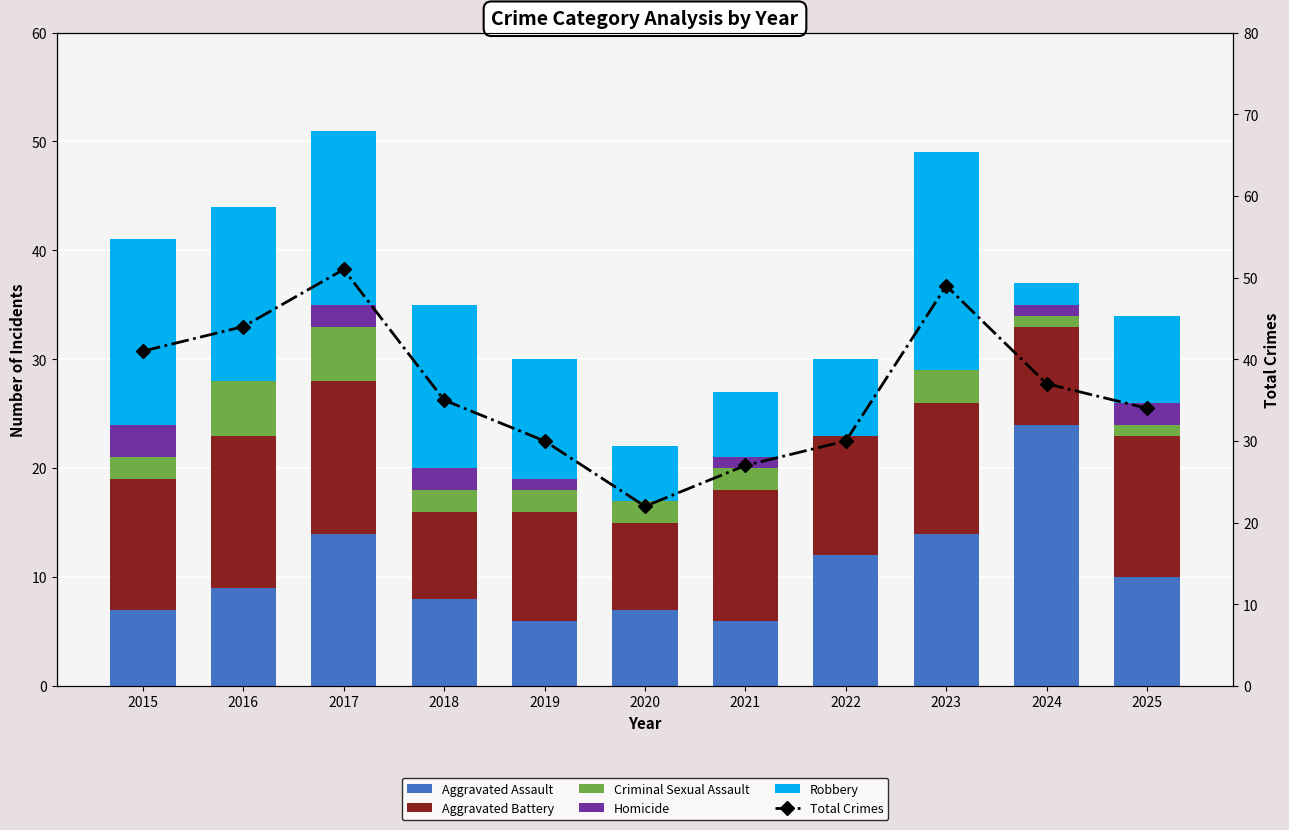

List the labels in order of Homicide value, smallest first.

2016, 2020, 2022, 2023, 2019, 2021, 2024, 2017, 2018, 2025, 2015